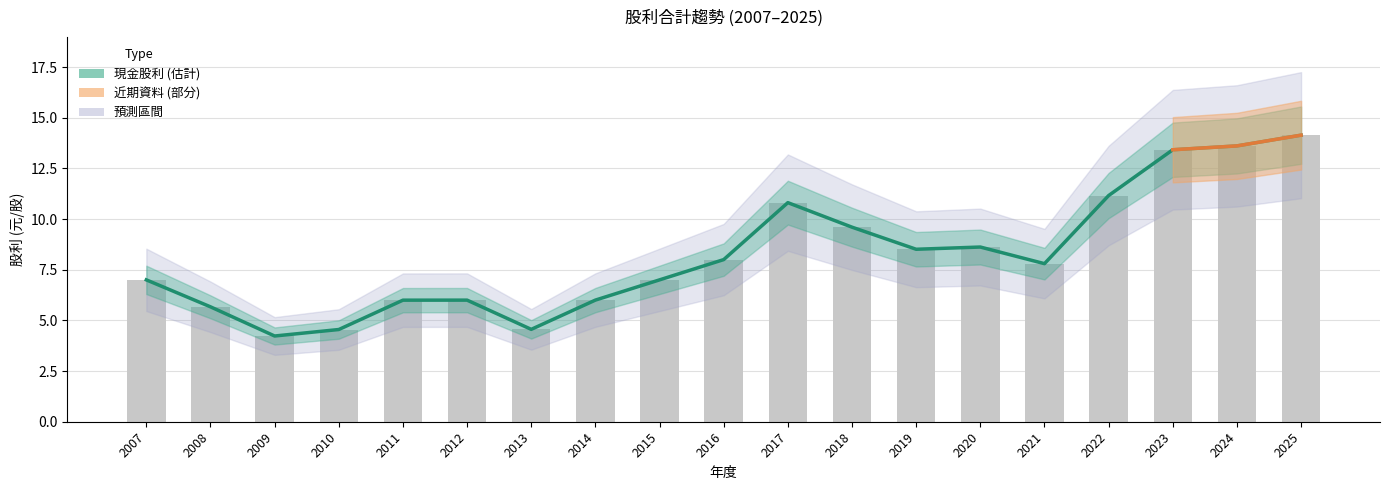

At which label does the data first exceed 7?

2016